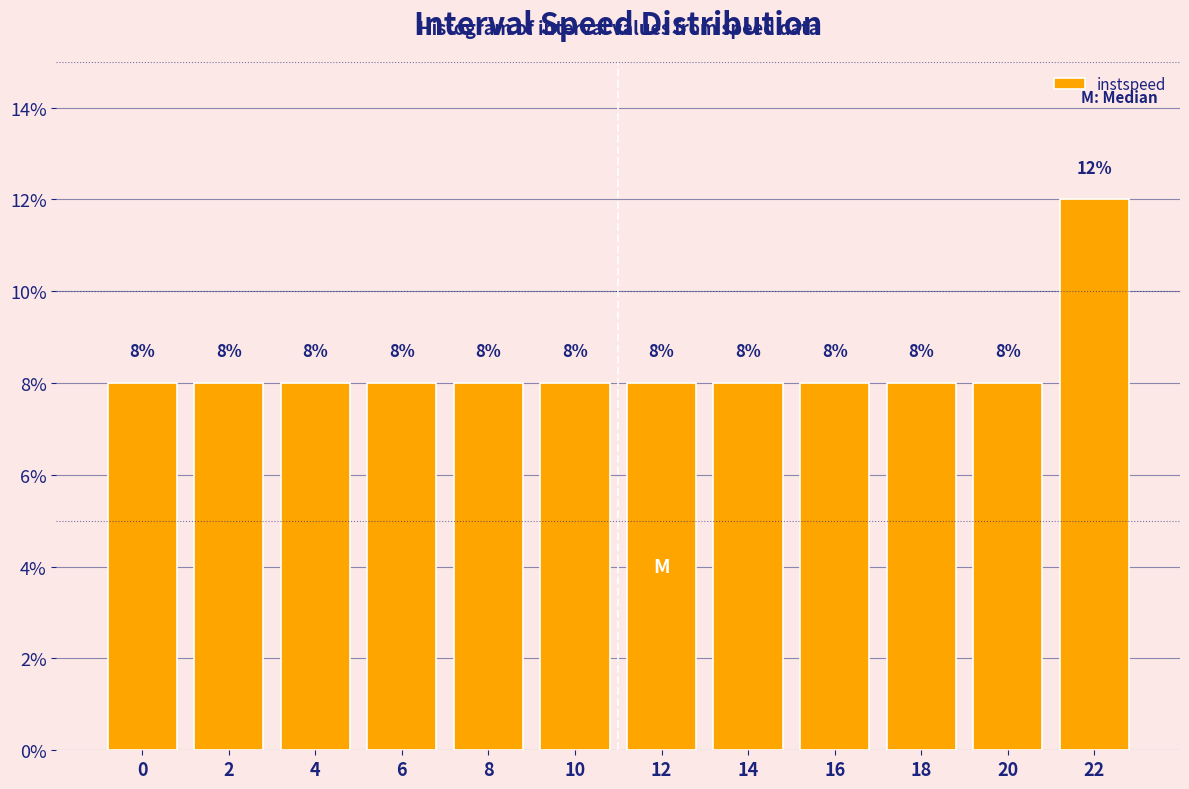

Reading left to right, transcribe all the data shown in this chart.

8	8	8	8	8	8	8	8	8	8	8	12